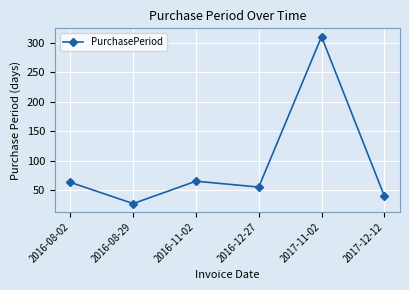

At which label is the value closest to 168?

2016-11-02